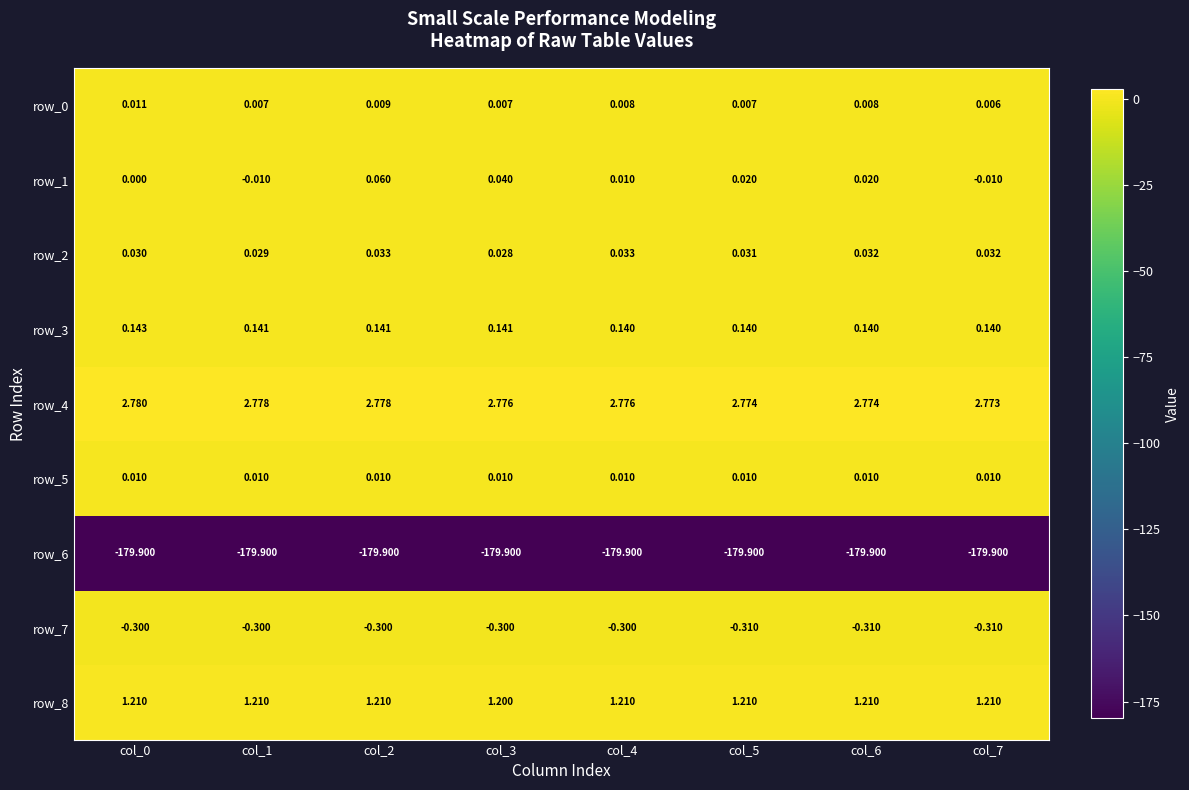

Is the value of row_0 at col_0 greater than the value of row_5 at col_2?

Yes